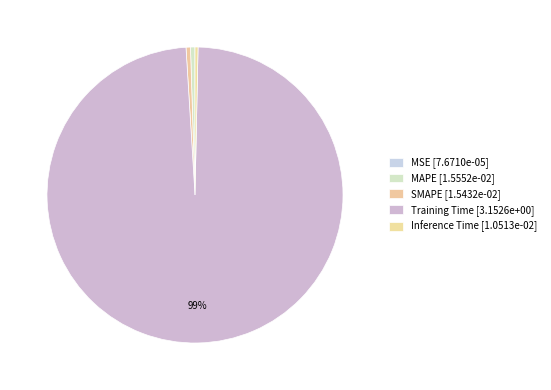

The SMAPE slice represents 0% of the pie. True or false?

True